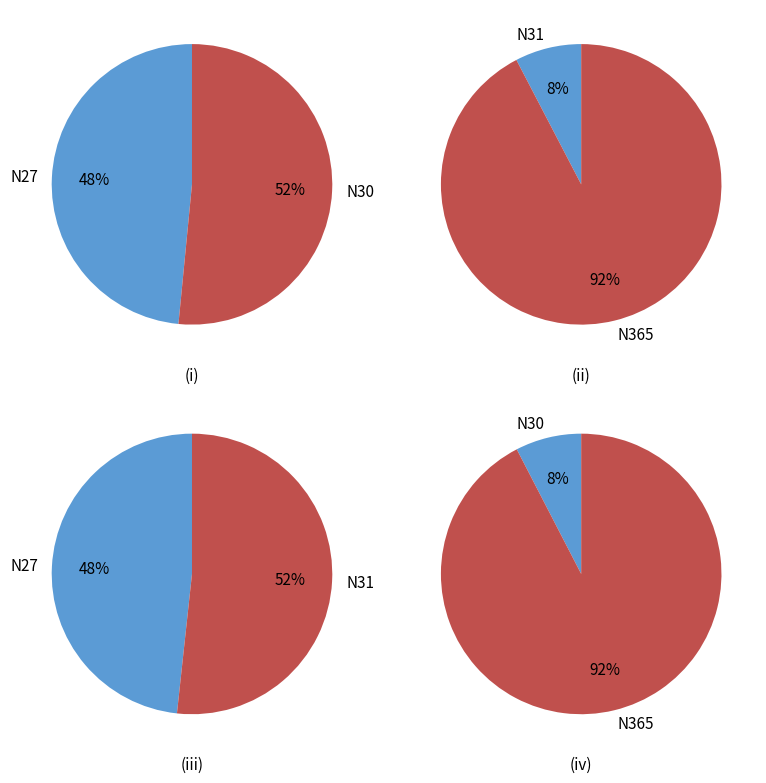

Does N27 account for over 50% of the chart?

No